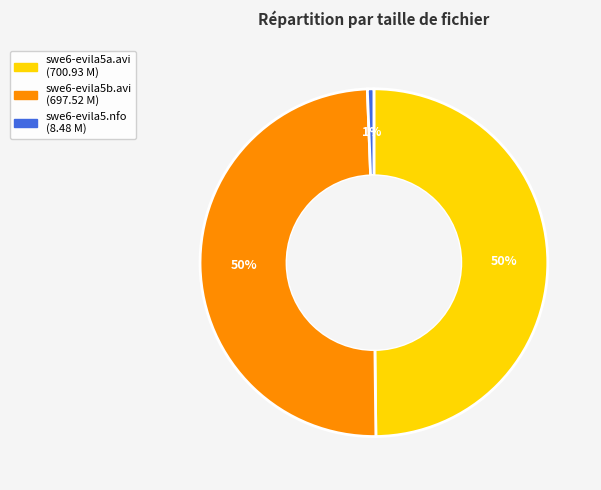

To the nearest percent, what portion does swe6-evila5.nfo represent?

1%